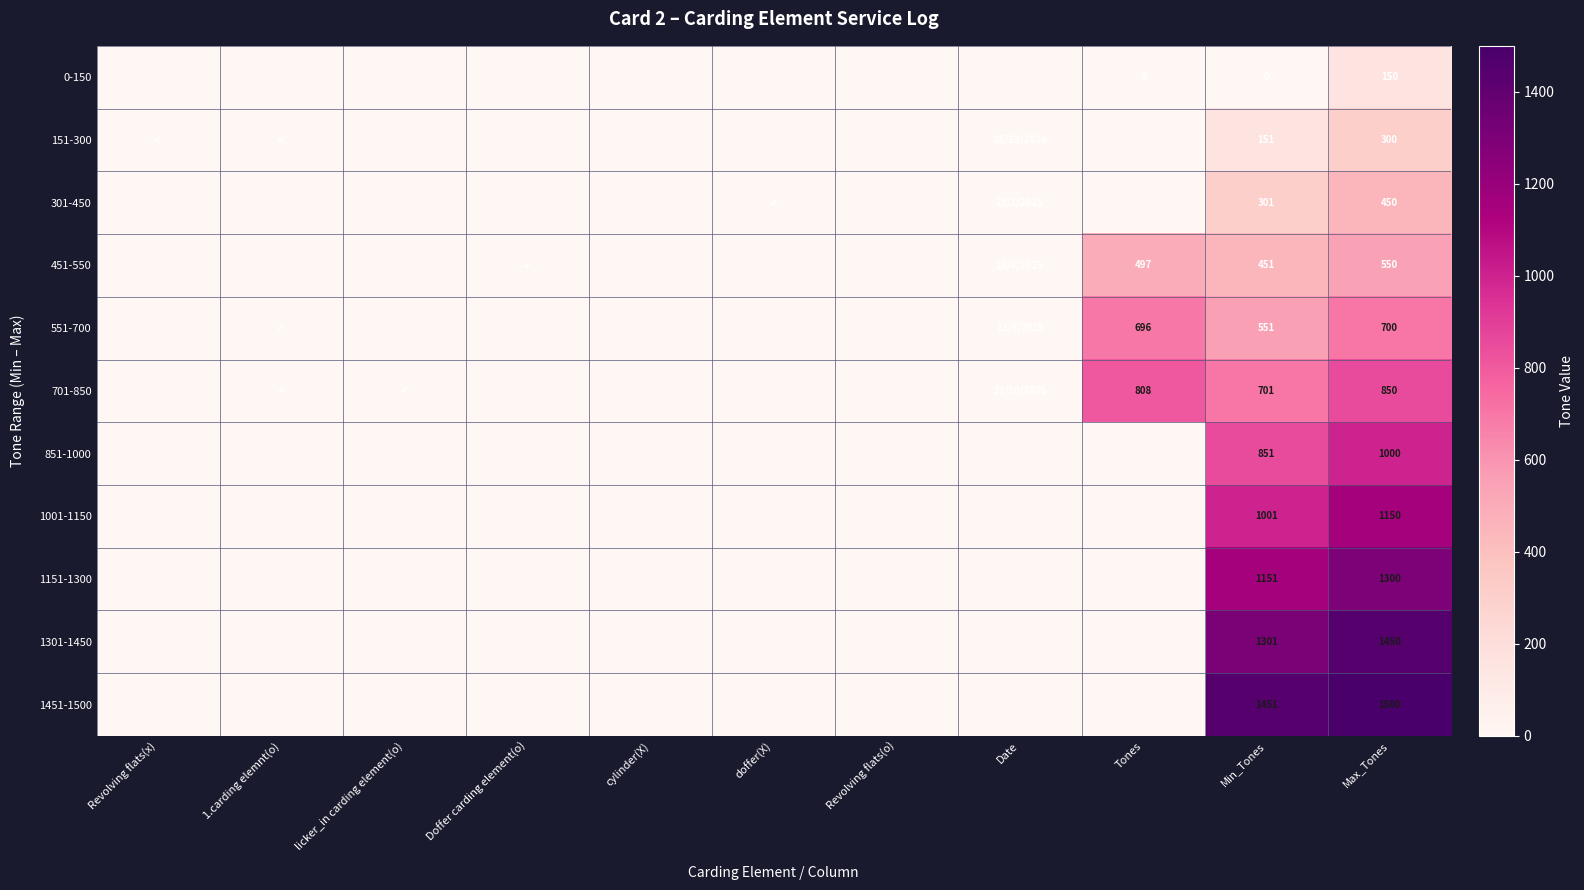

What is the total value across all series at Min_Tones?

7910